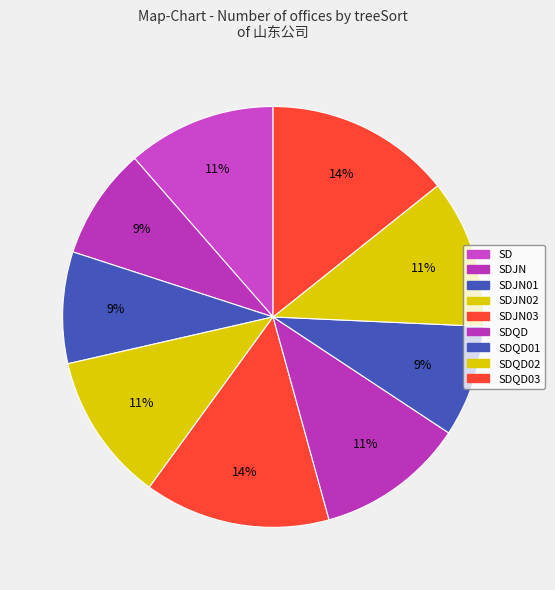

How many segments does this pie chart have?

9